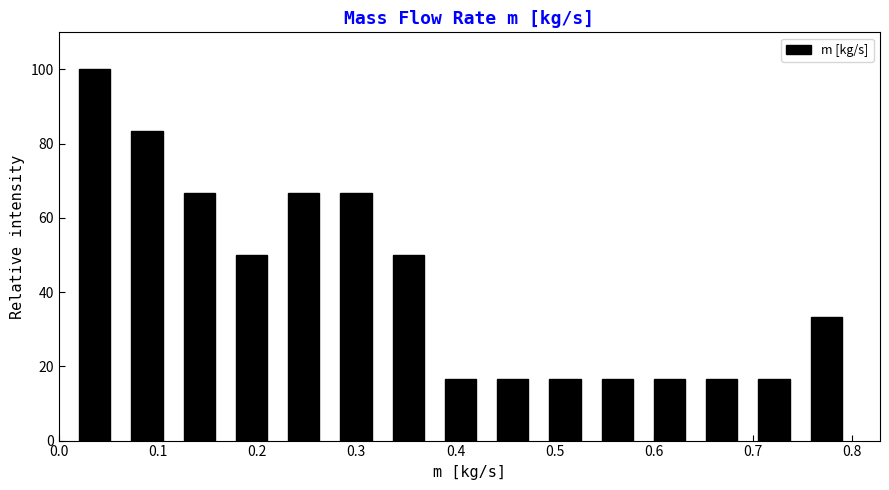

Reading left to right, transcribe this chart: for each bar, give the range it covers on the x-axis and its height. Neither the bar edges nor the heights are printed on the chart, so give them approximately, as read against the axes.

0.01 to 0.06: 100
0.06 to 0.12: 84
0.12 to 0.17: 66
0.17 to 0.22: 50
0.22 to 0.27: 66
0.27 to 0.33: 66
0.33 to 0.38: 50
0.38 to 0.43: 16
0.43 to 0.48: 16
0.48 to 0.54: 16
0.54 to 0.59: 16
0.59 to 0.64: 16
0.64 to 0.69: 16
0.69 to 0.75: 16
0.75 to 0.80: 34